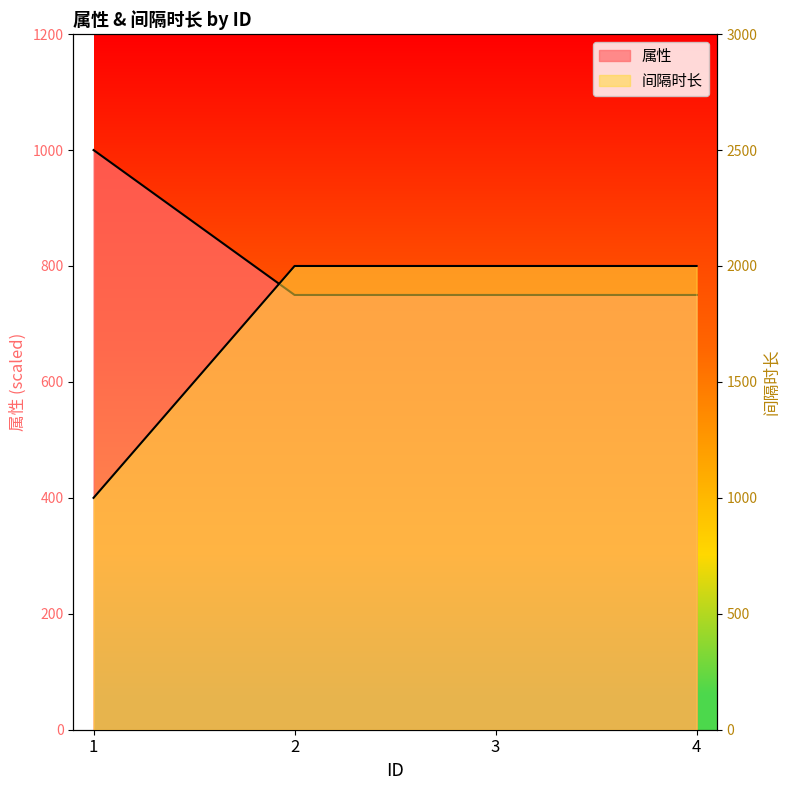

List the series in order of their overall mean, highest first.

间隔时长, 属性